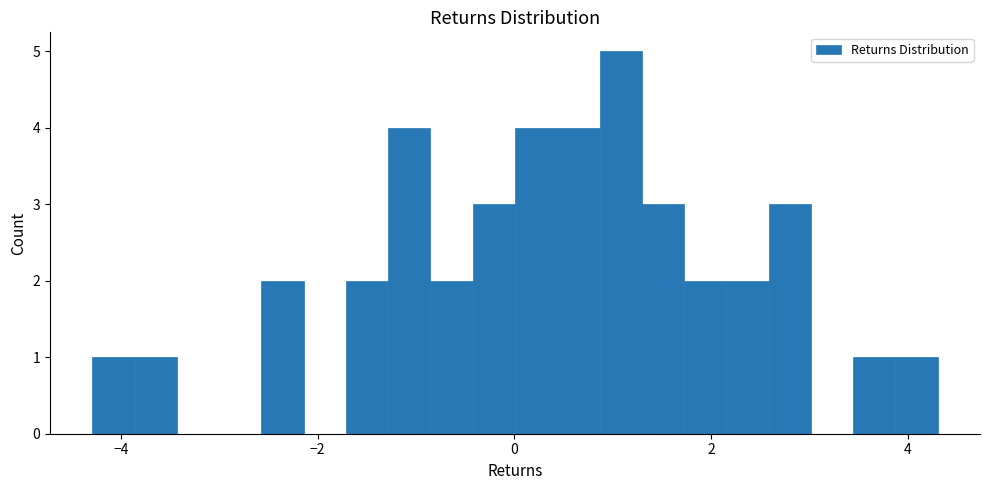

Around what value on the x-axis is the tallest bar? Give the approximate position of its centre, as read against the axis.

1.0